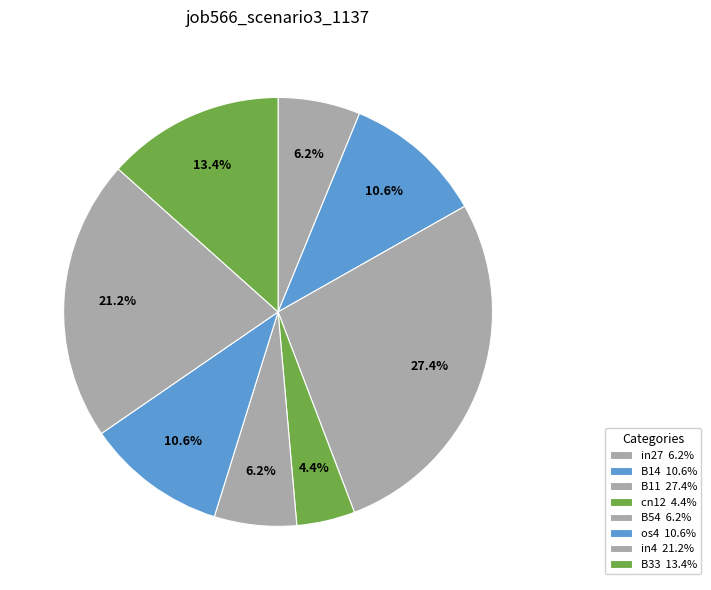

How many segments does this pie chart have?

8